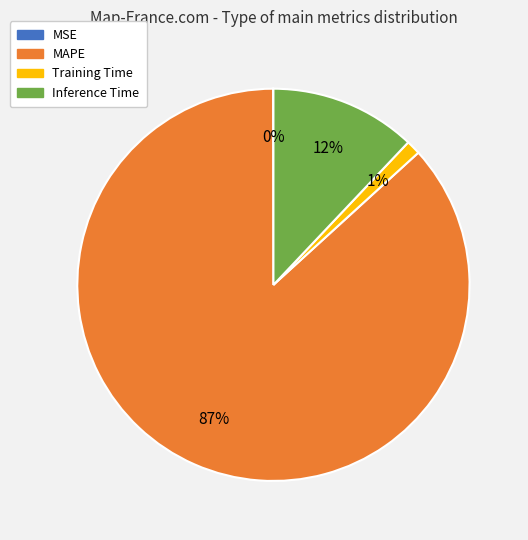

Between Inference Time and Training Time, which is larger?

Inference Time